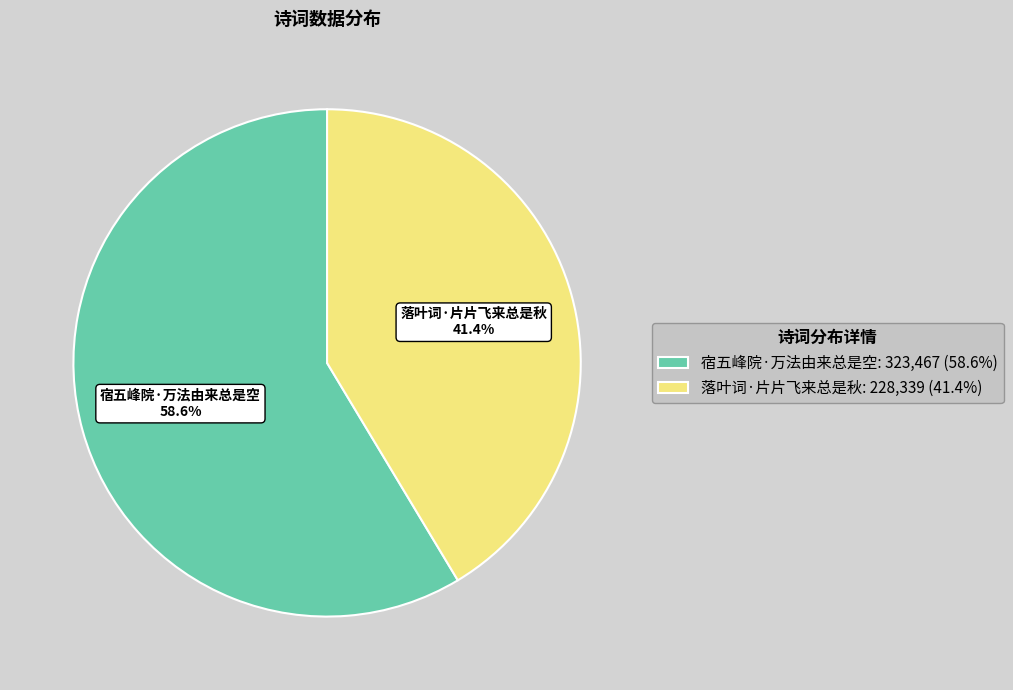

Rank the categories by value from highest to lowest.

宿五峰院·万法由来总是空, 落叶词·片片飞来总是秋